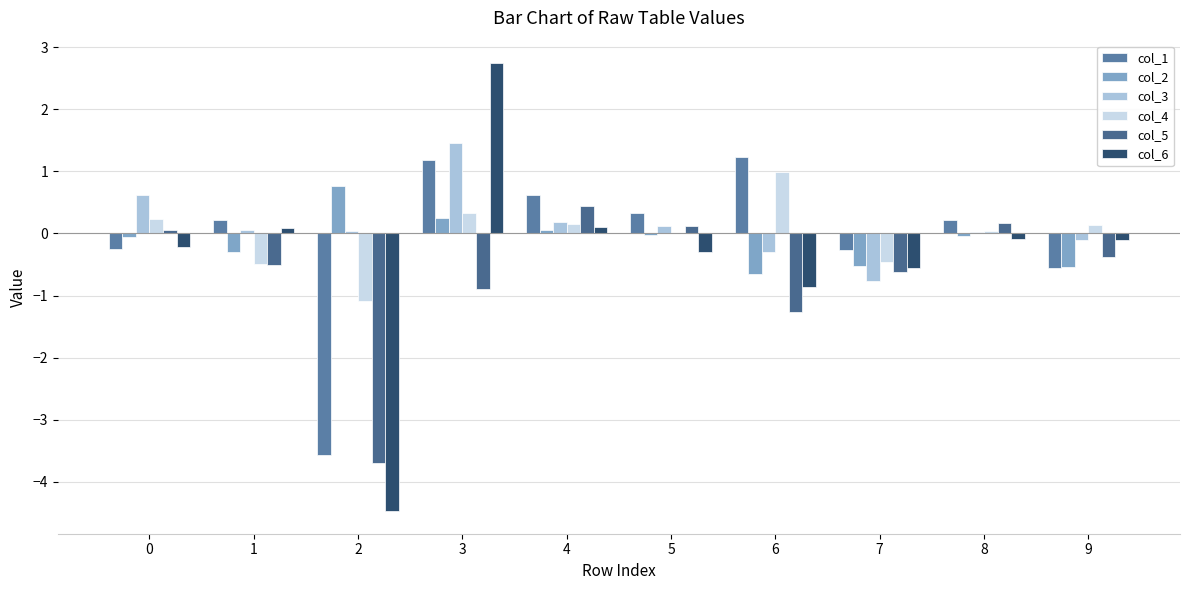

What is the difference between the highest and lowest values at 9?

0.7